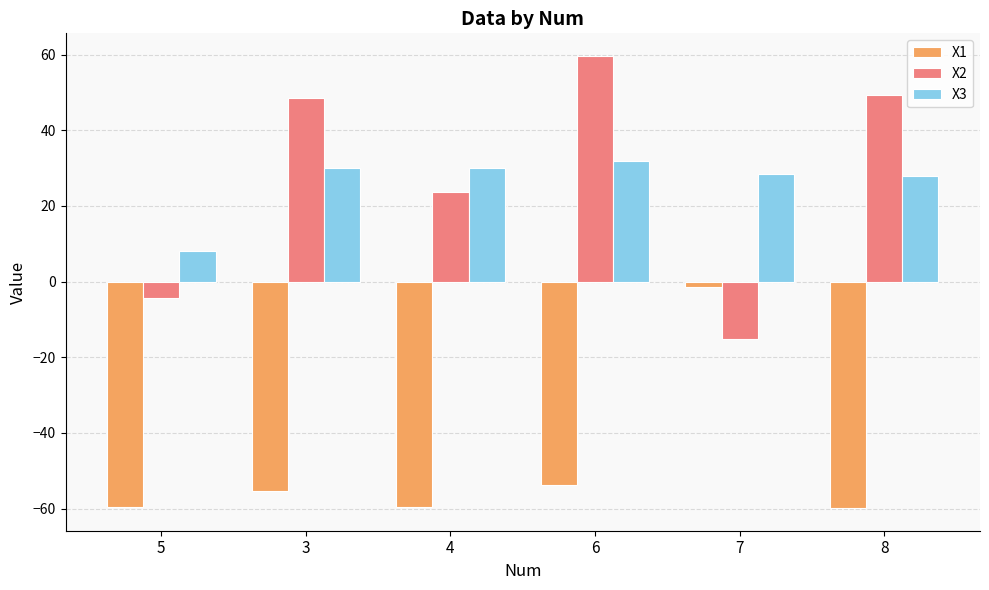

What is the minimum value for X1?

-59.9